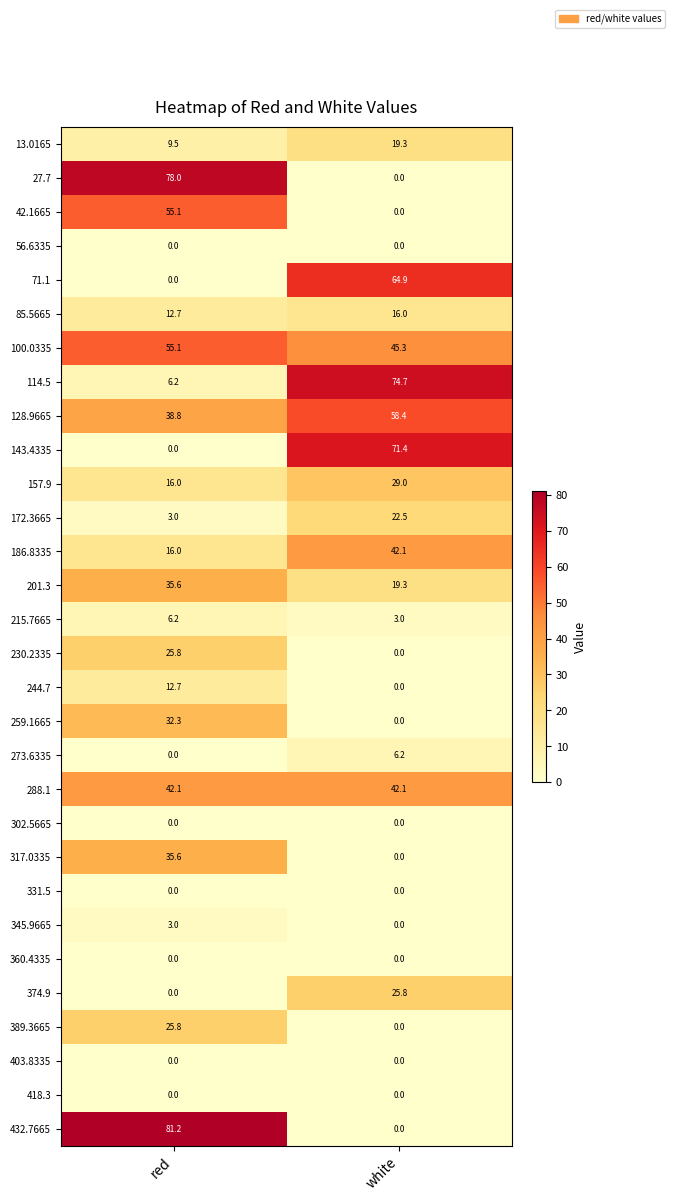

Between red and white, which series saw the biggest shift?

432.7665